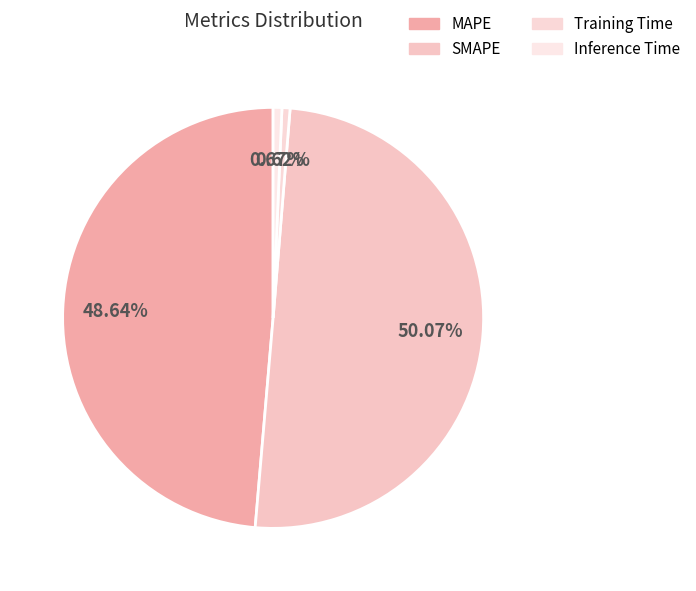

To the nearest percent, what portion does MAPE represent?

49%